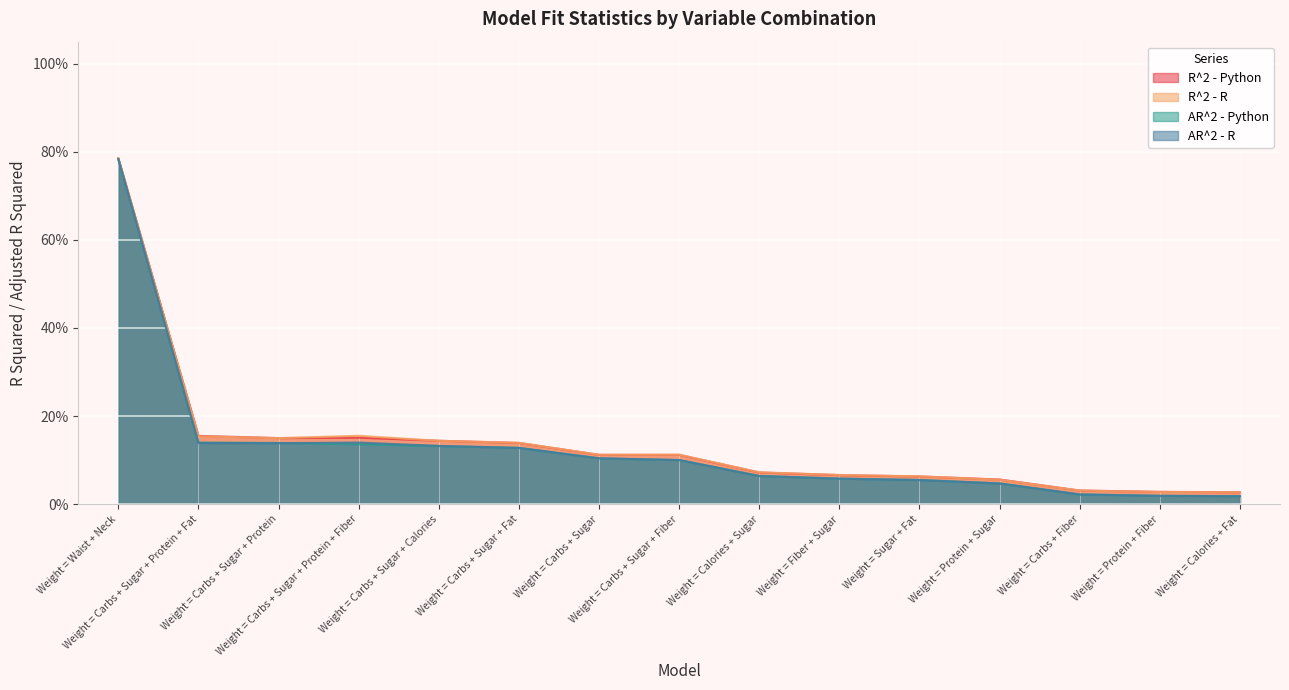

Which category has the lowest value across all series?

Weight = Calories + Fat